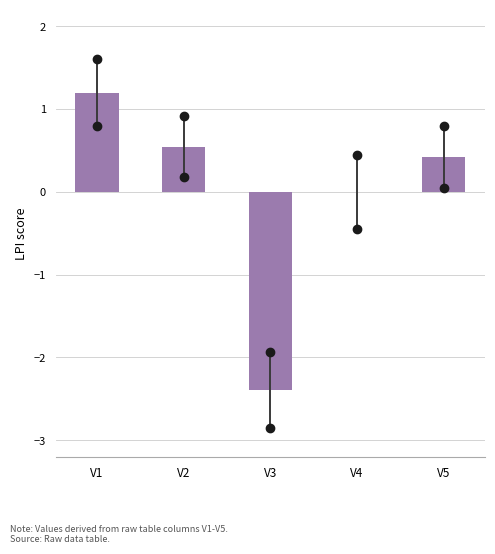

The value at V5 is 0.4. True or false?

True